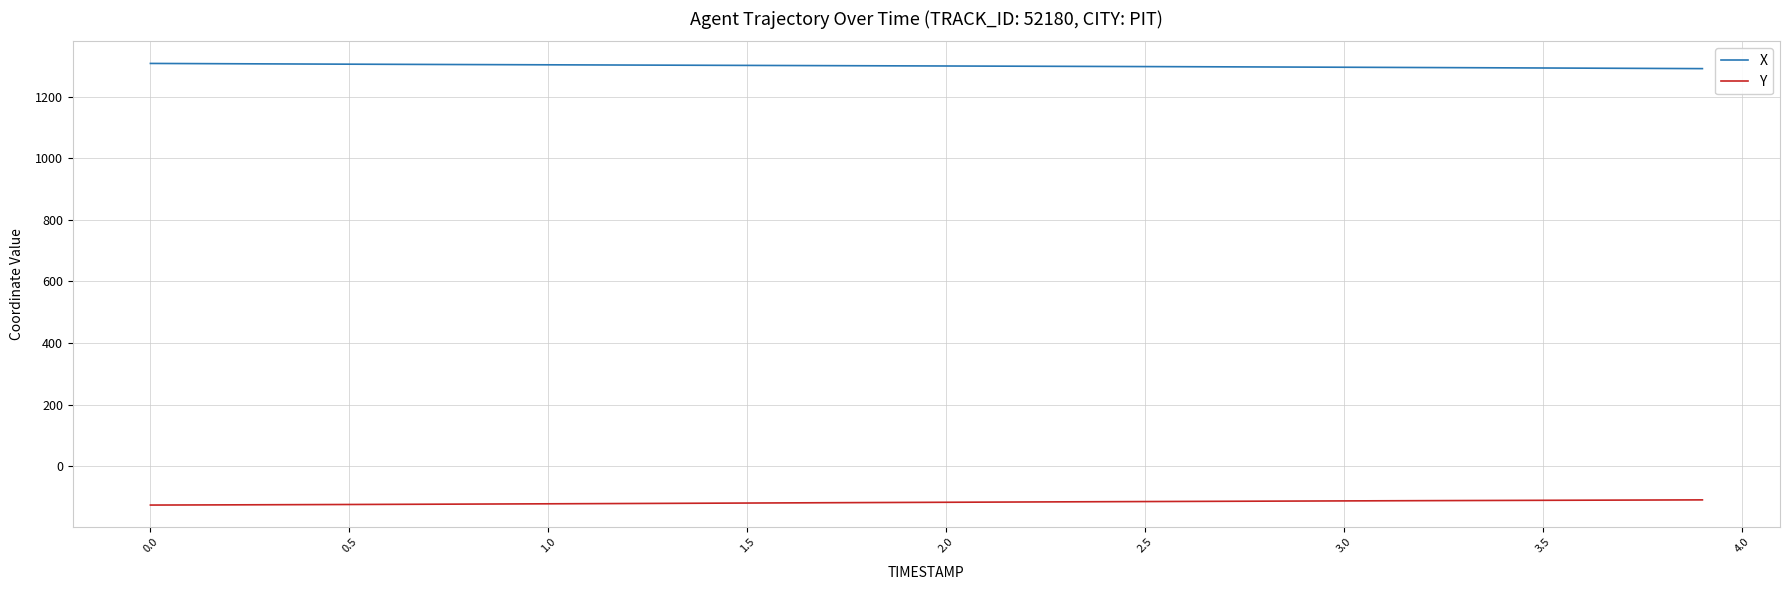

How many lines are shown in the chart?

2